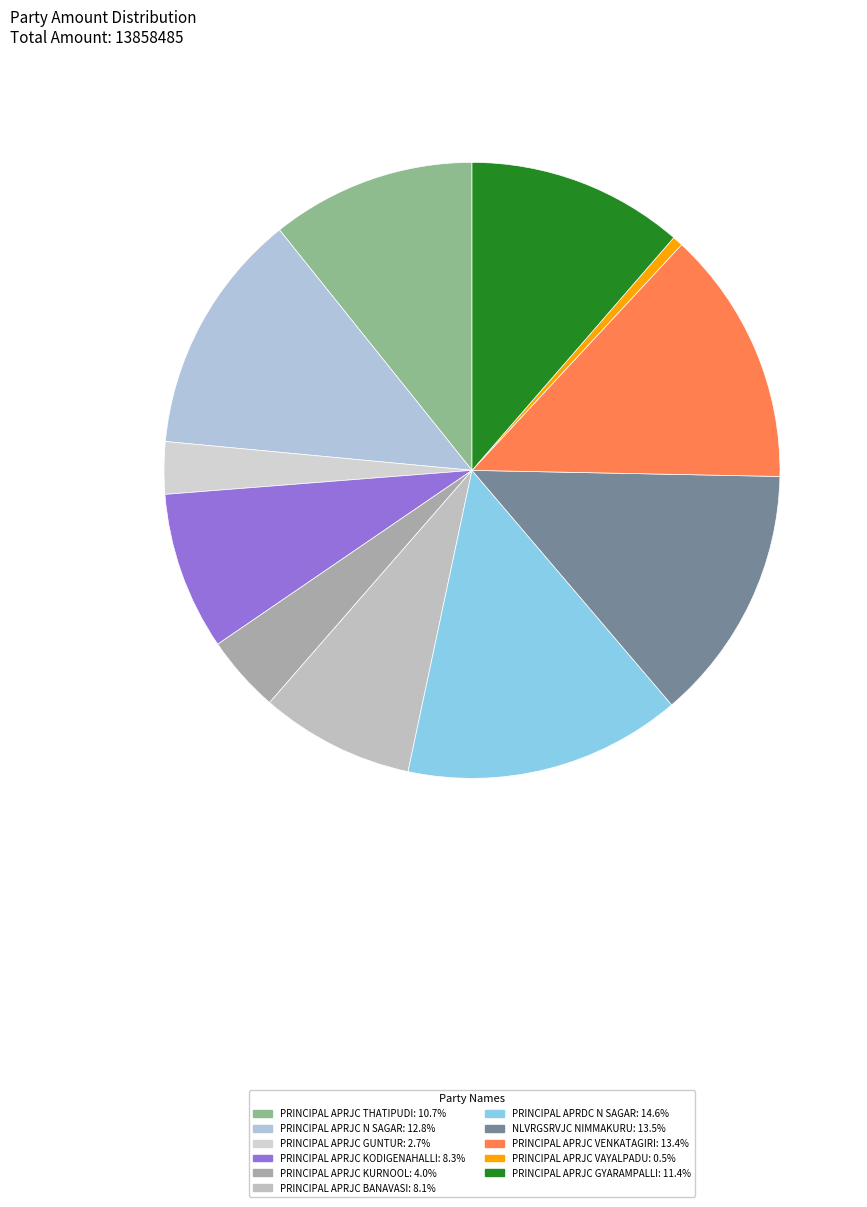

What percentage is the PRINCIPAL APRJC KURNOOL slice, to the nearest percent?

4%